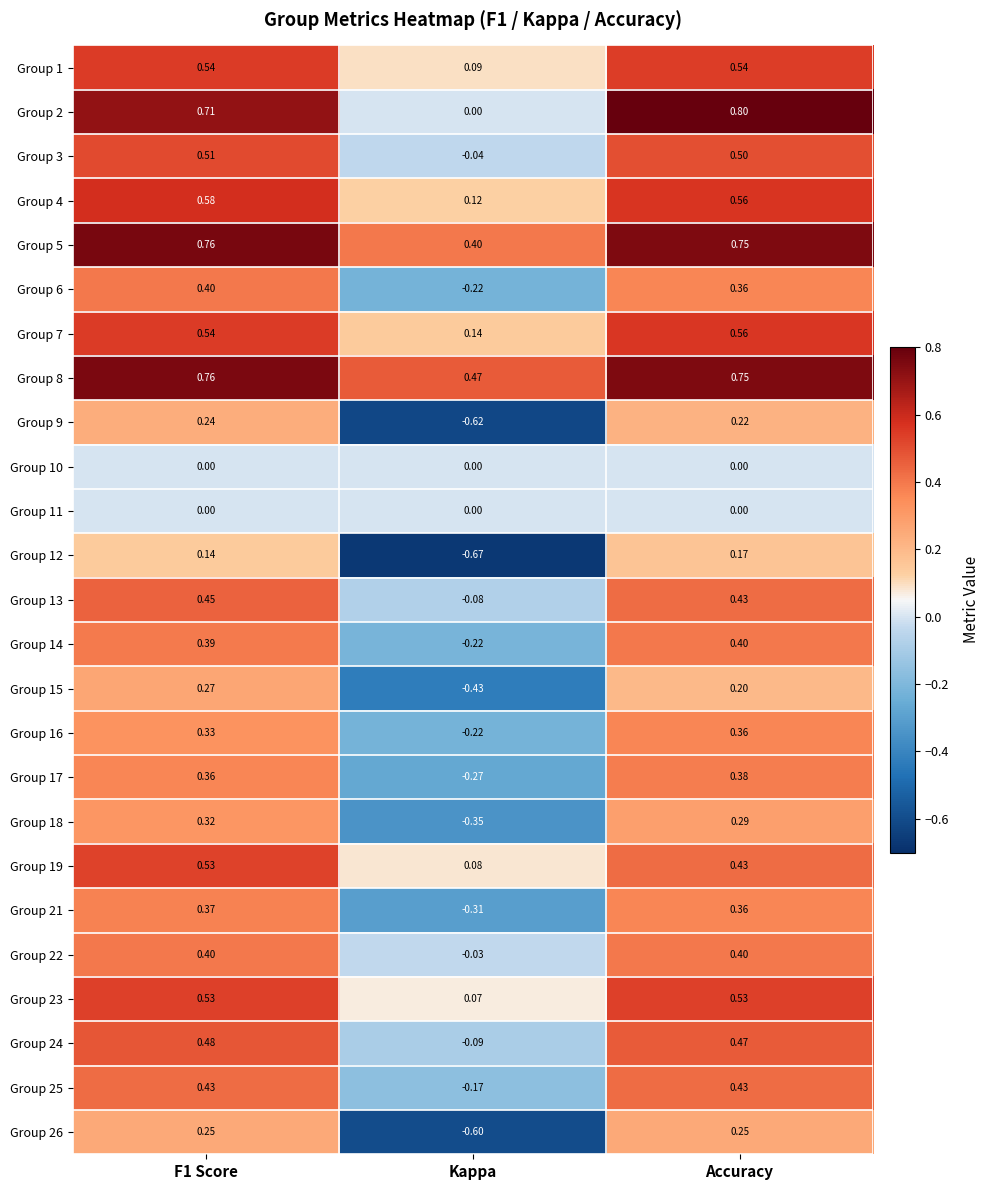

Between F1 Score and Kappa, which series saw the biggest shift?

Group 9